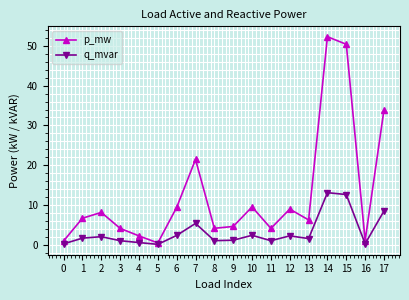

How many data points does each series have?

18